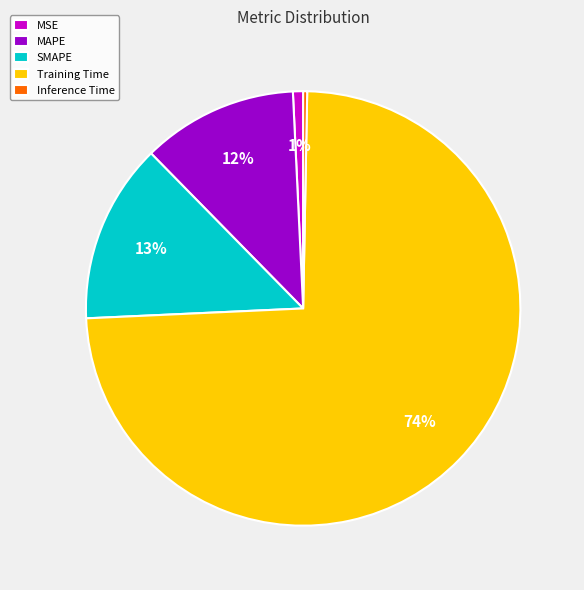

Is Training Time the majority of the pie?

Yes